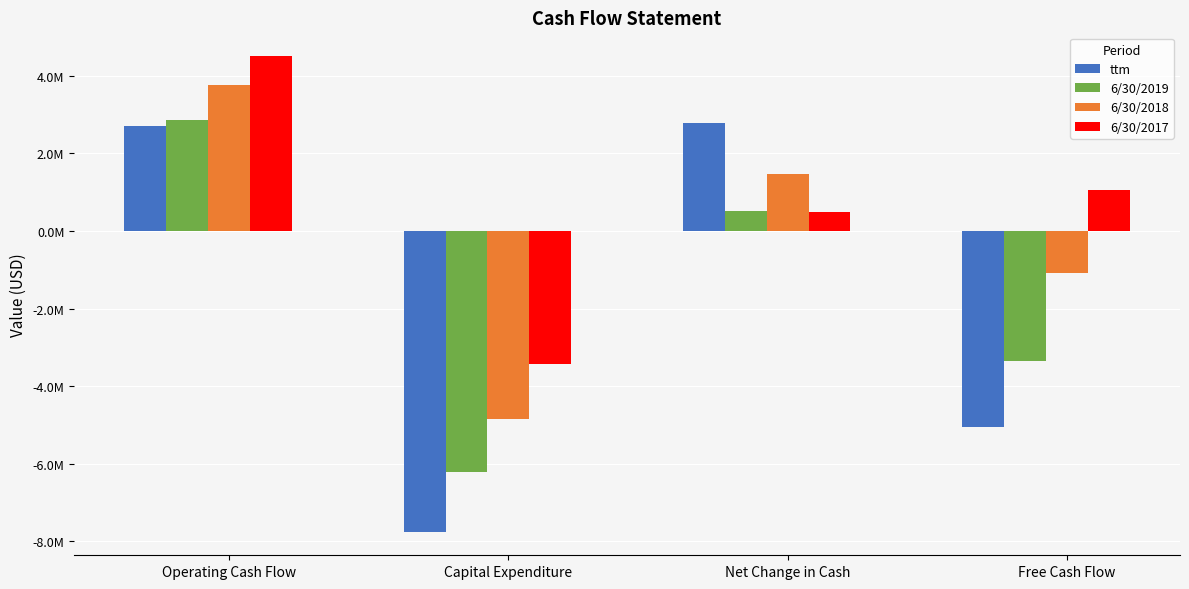

What is the maximum value shown in the chart?

4508000